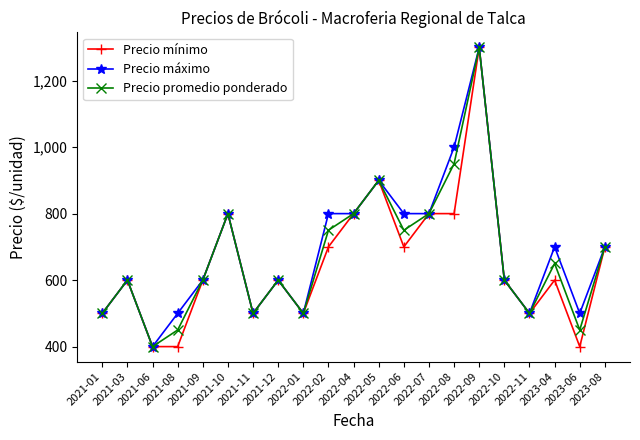

How many interior local valleys does the Precio promedio ponderado series have?

6